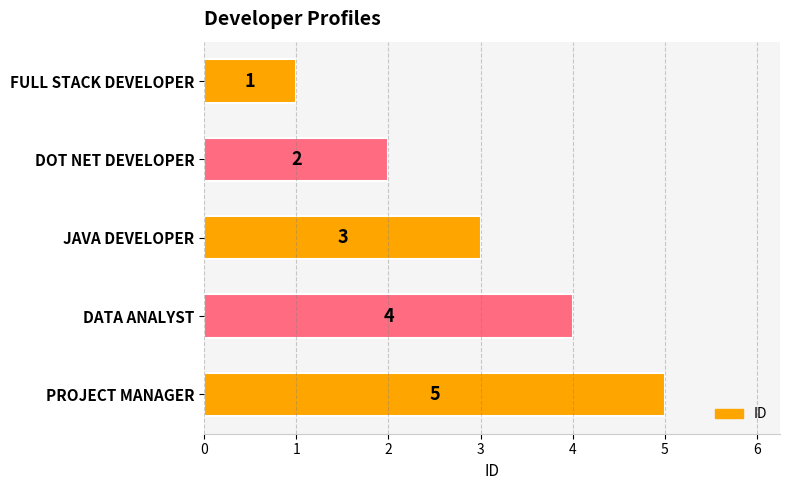

Where is the data nearest to the value 3?

JAVA DEVELOPER